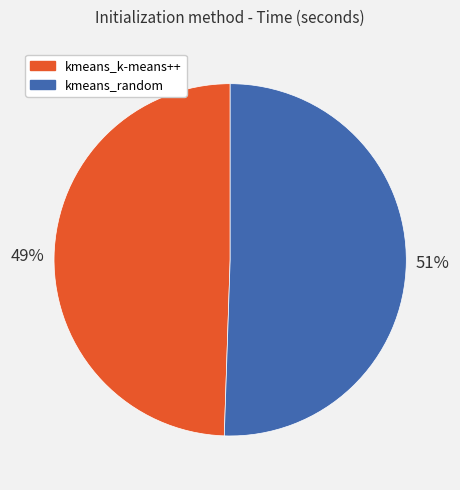

What is the ratio of the value at kmeans_k-means++ to the value at kmeans_random?

1.0